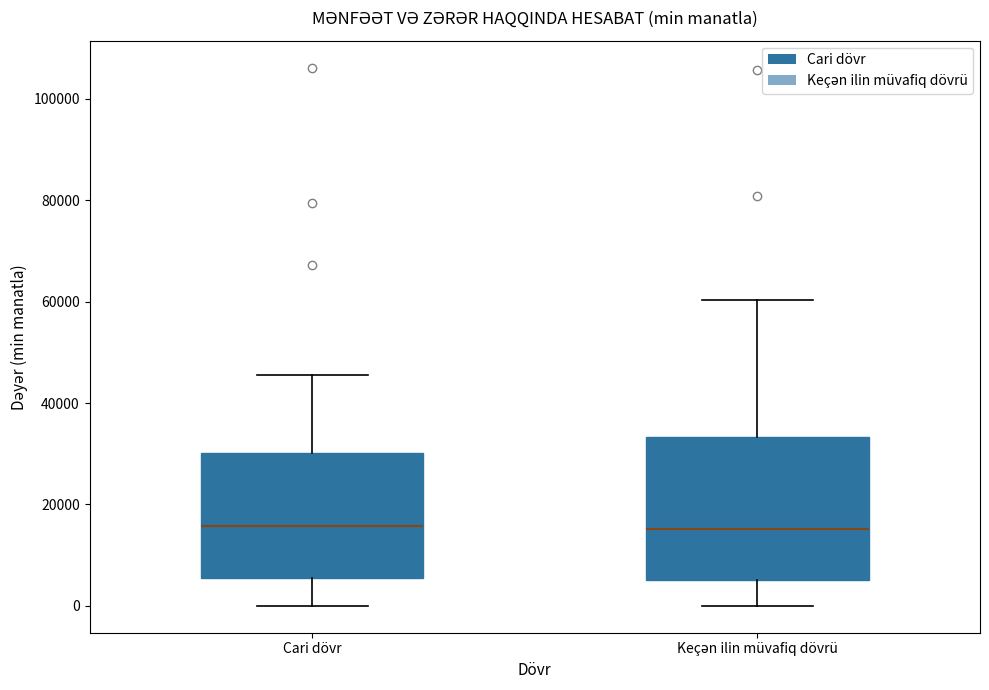

Reading left to right, transcribe this box plot: for each box, give where its median line is, the range the box spans, and where its two whiskers end, as read against the y-axis. The values are not printed on the chart, so give them approximately, as read against the axis.

Cari dövr: median 16000, box 6000 to 30000, whiskers 0 to 46000
Keçən ilin müvafiq dövrü: median 16000, box 6000 to 34000, whiskers 0 to 60000